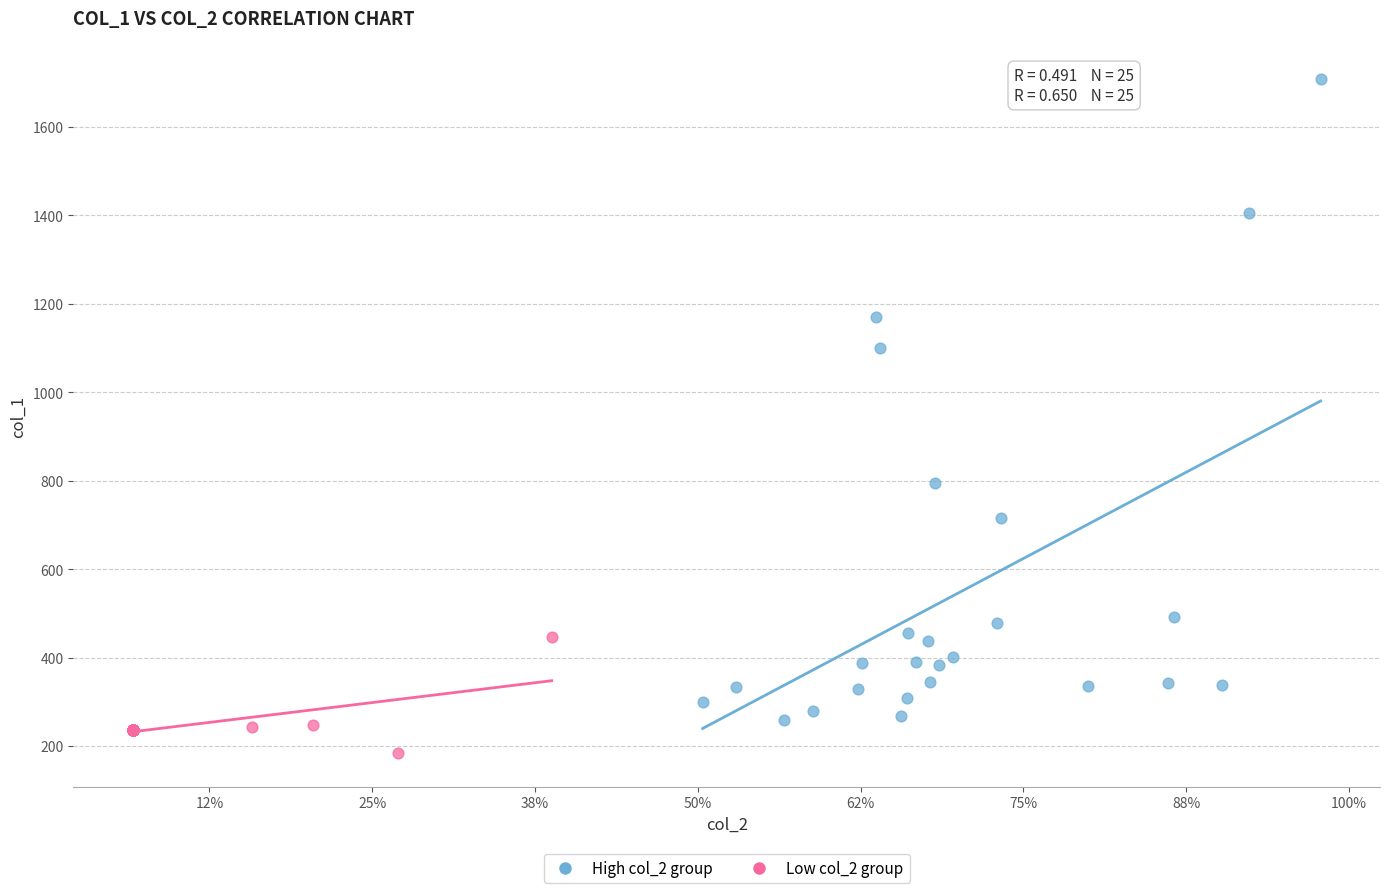

Which series has the largest Y range (max minus min)?

High col_2 group